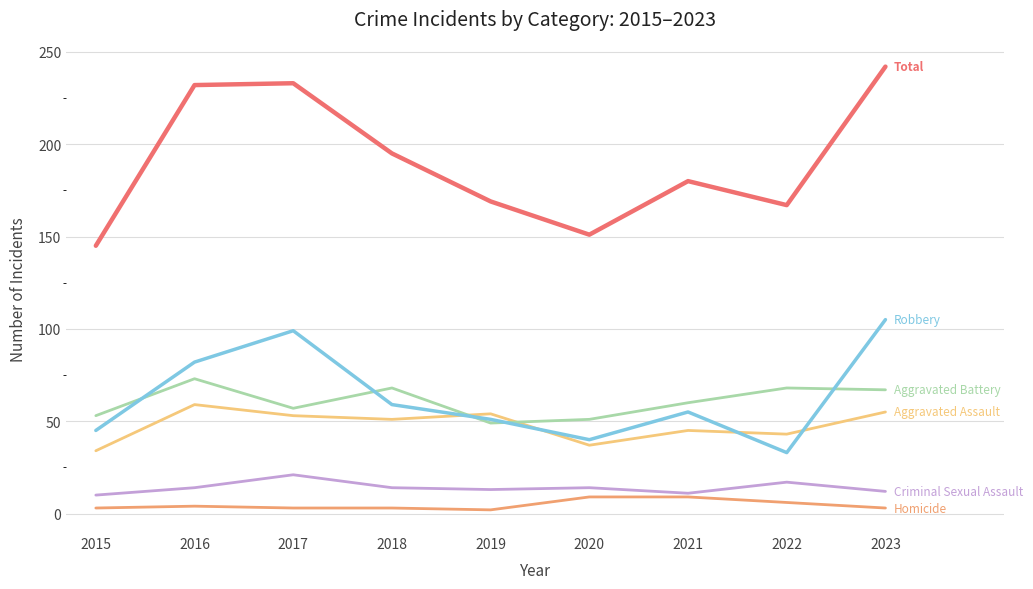

What is the total value across all series at 2020?

302